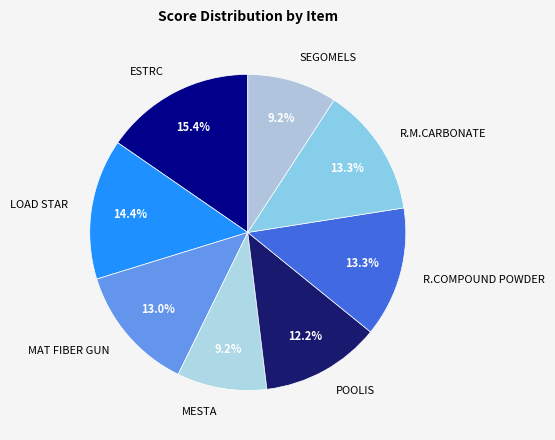

Is there any slice that represents more than half of the pie?

No